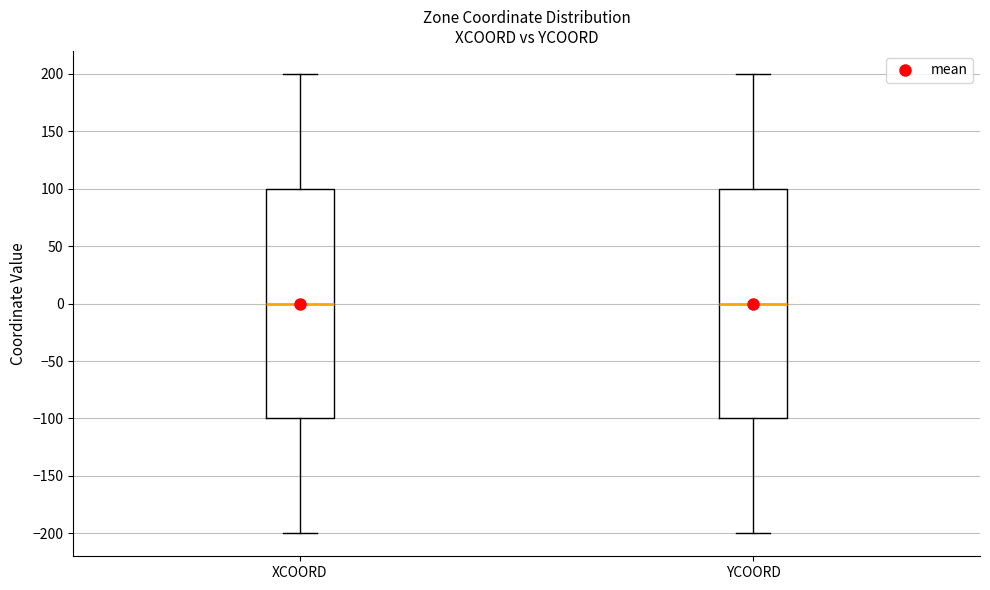

Where does the upper whisker of the box for YCOORD end on the y-axis? The values are not printed on the chart, so give them approximately, as read against the axis.

200